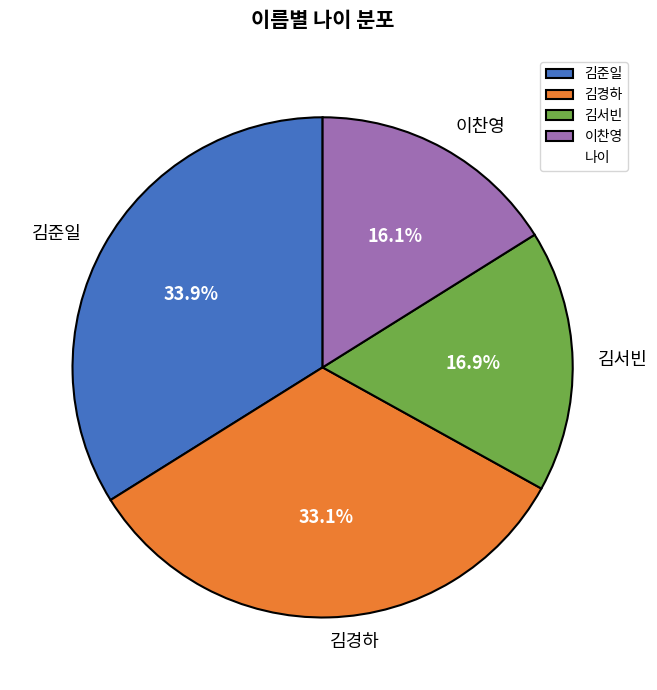

Which category has the biggest portion of the pie?

김준일